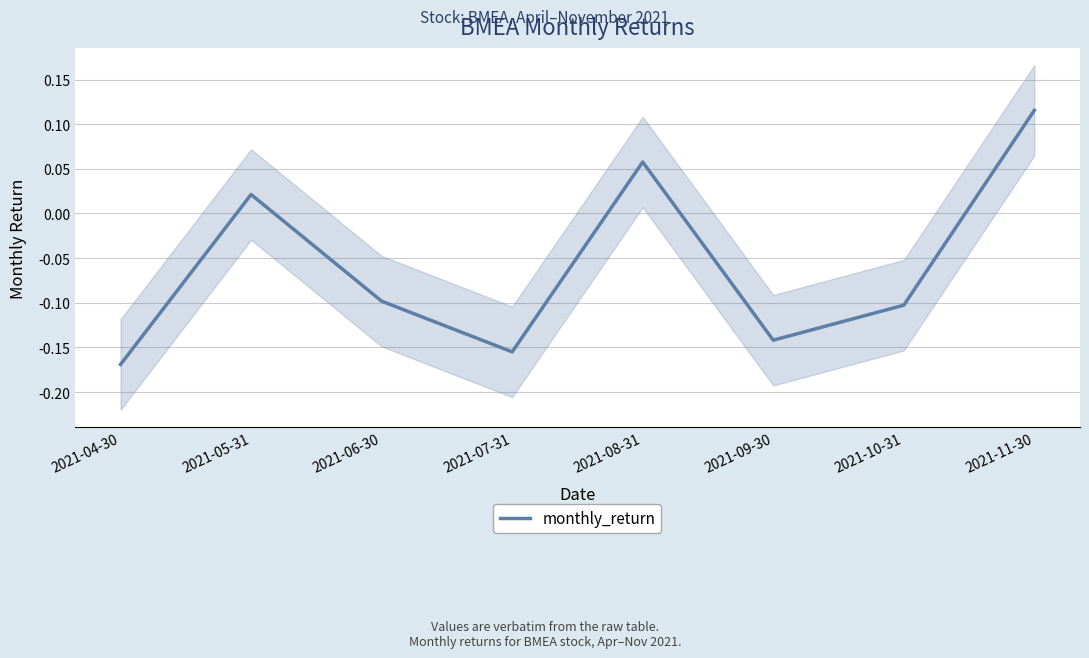

True or false: the data shows -0.3 at 2021-07-31.

False